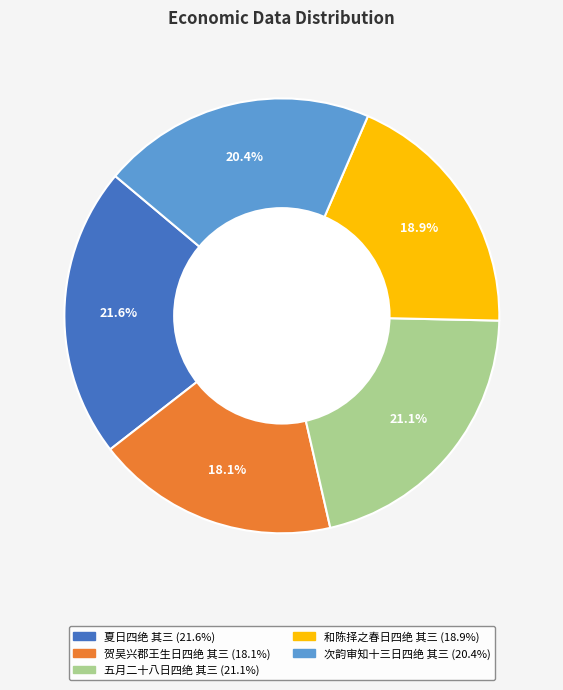

True or false: 贺吴兴郡王生日四绝 其三 accounts for 18% of the total.

True